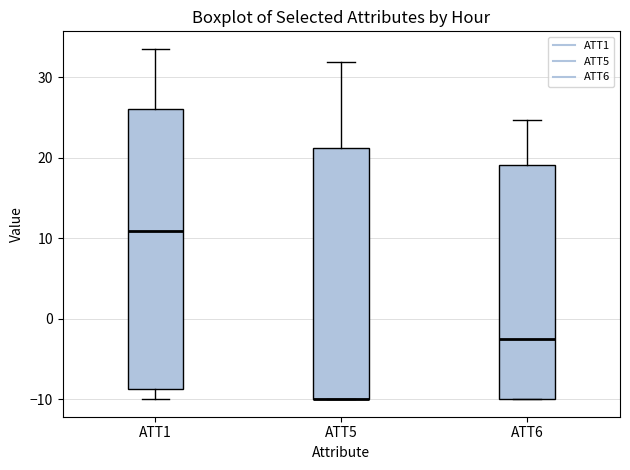

Comparing the boxes themselves (not the whiskers), which one is the tallest?

ATT1